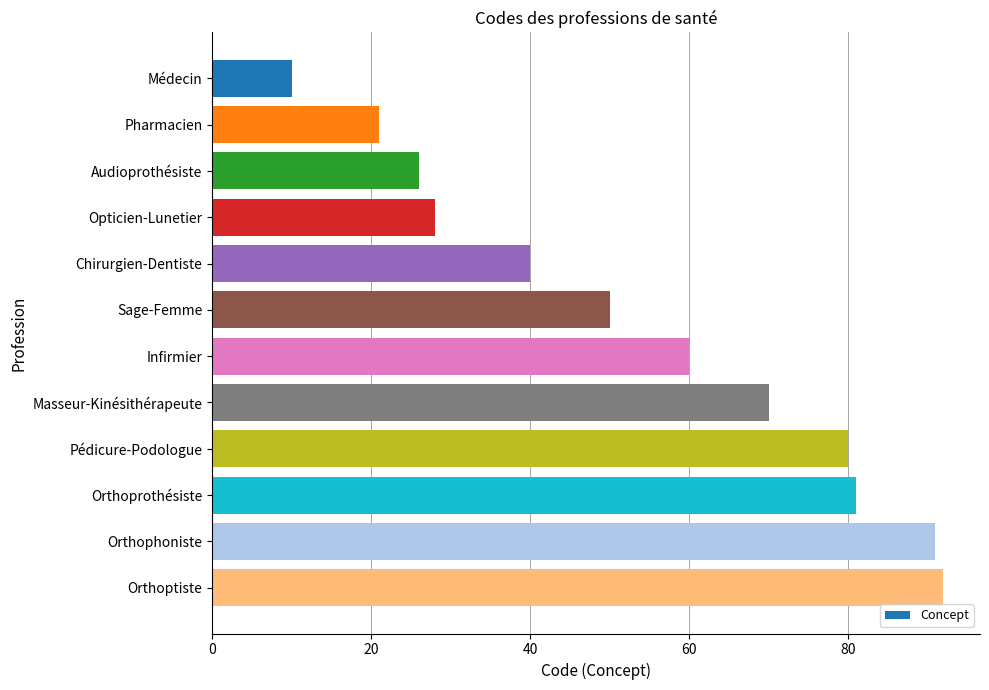

What is the approximate value at Audioprothésiste, to the nearest 5?

25